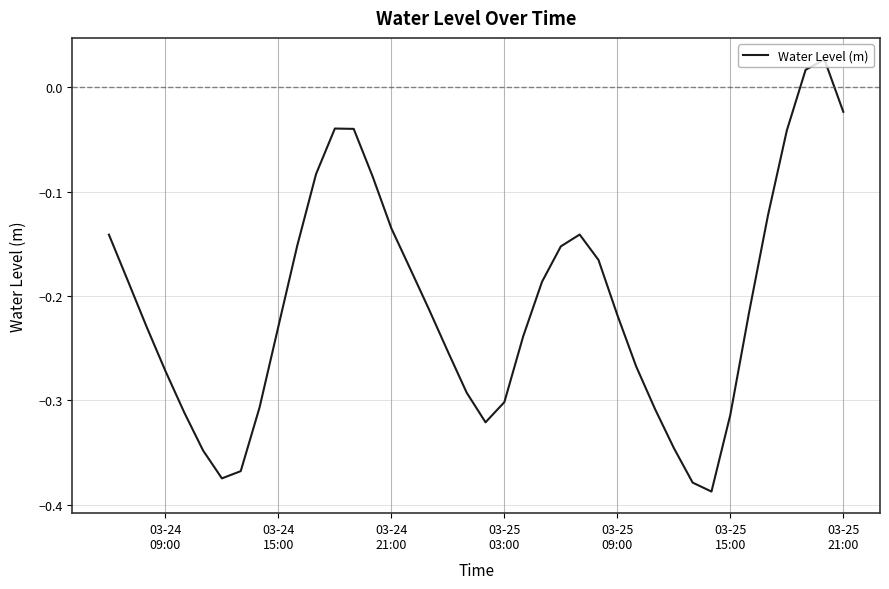

What is the difference between the maximum and minimum values?

0.4